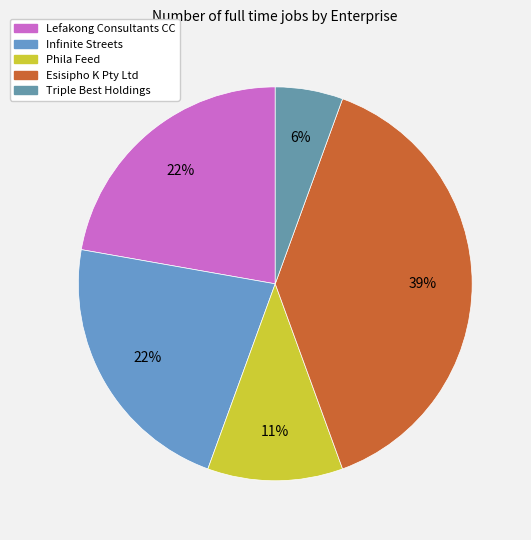

Count the number of slices in the pie.

5